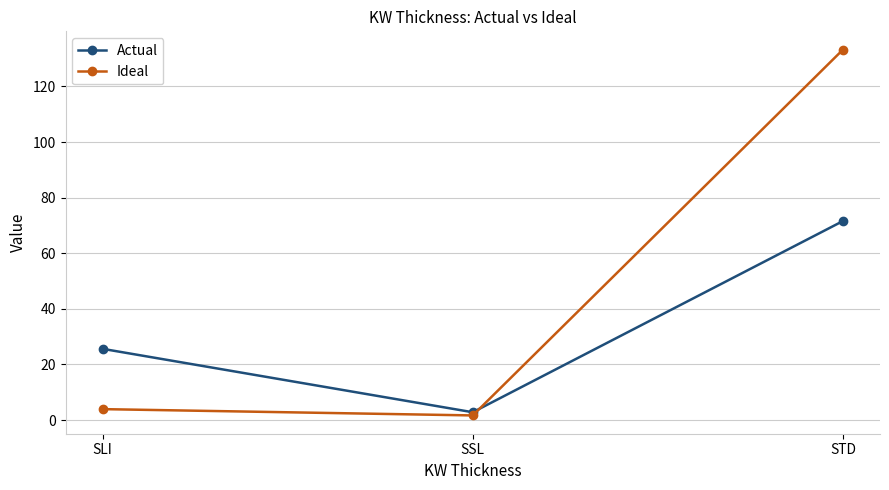

Reading right to left, extract all data points from this chart.

Actual: STD=71.6	SSL=2.8	SLI=25.6
Ideal: STD=133.2	SSL=1.7	SLI=3.9